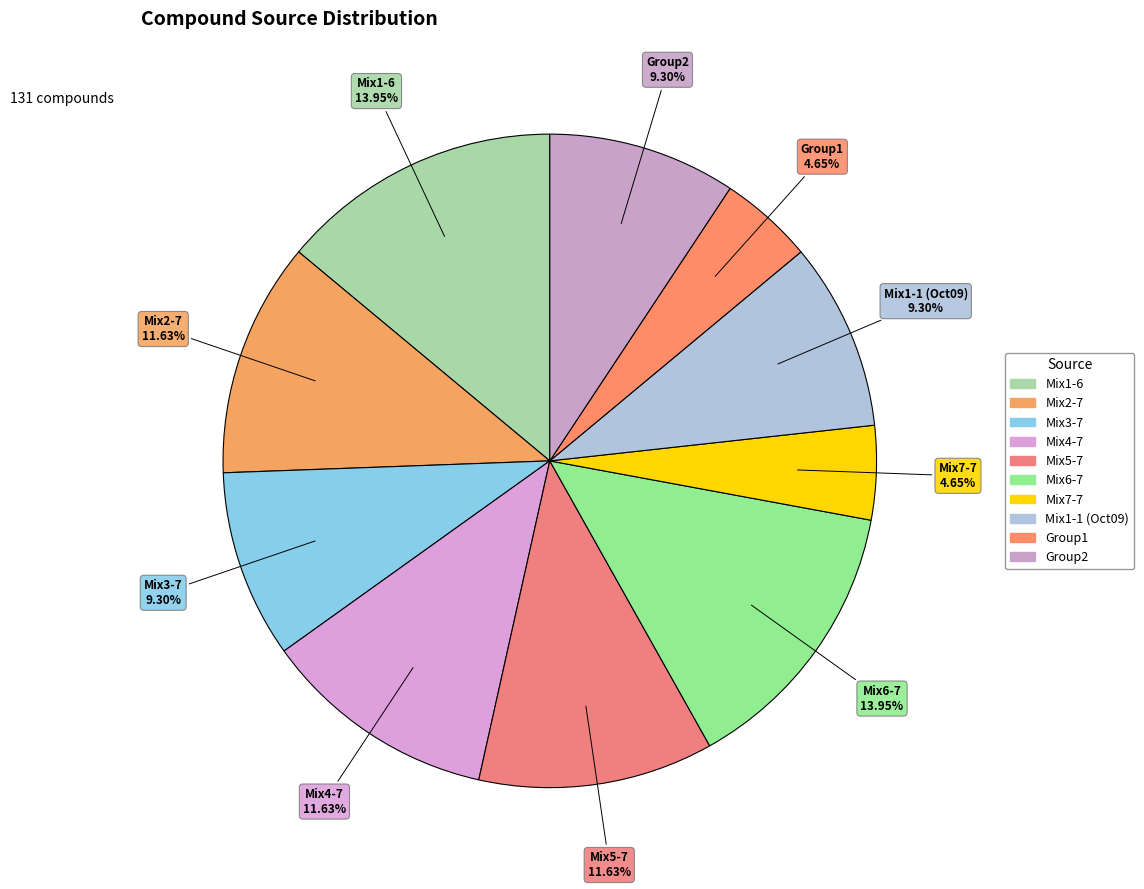

Is the sum of Mix3-7 and Mix1-1 (Oct09) greater than half?

No